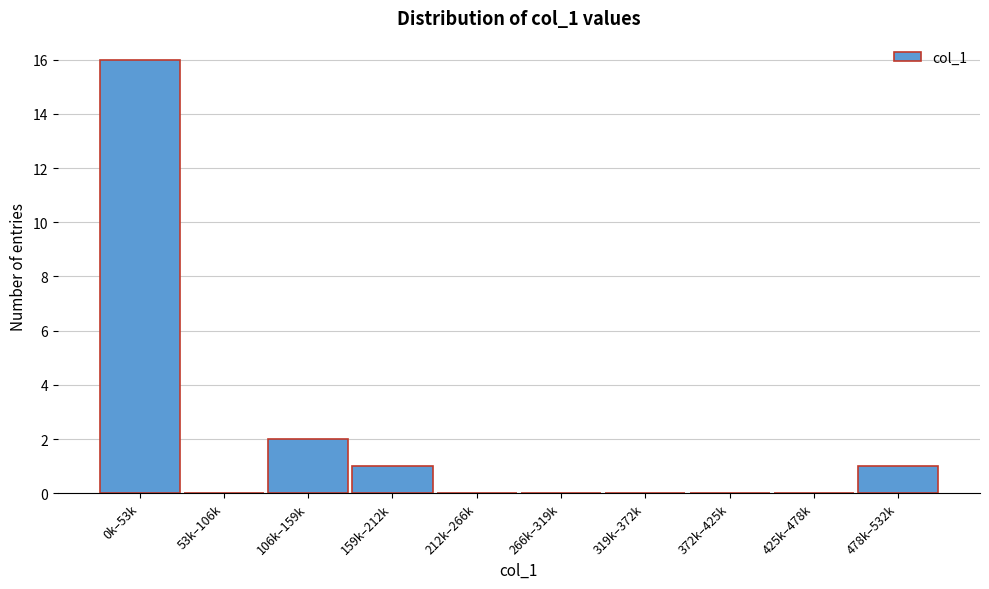

Reading left to right, what are all the values shown in this chart?

0k–53k=16	53k–106k=0	106k–159k=2	159k–212k=1	212k–266k=0	266k–319k=0	319k–372k=0	372k–425k=0	425k–478k=0	478k–532k=1